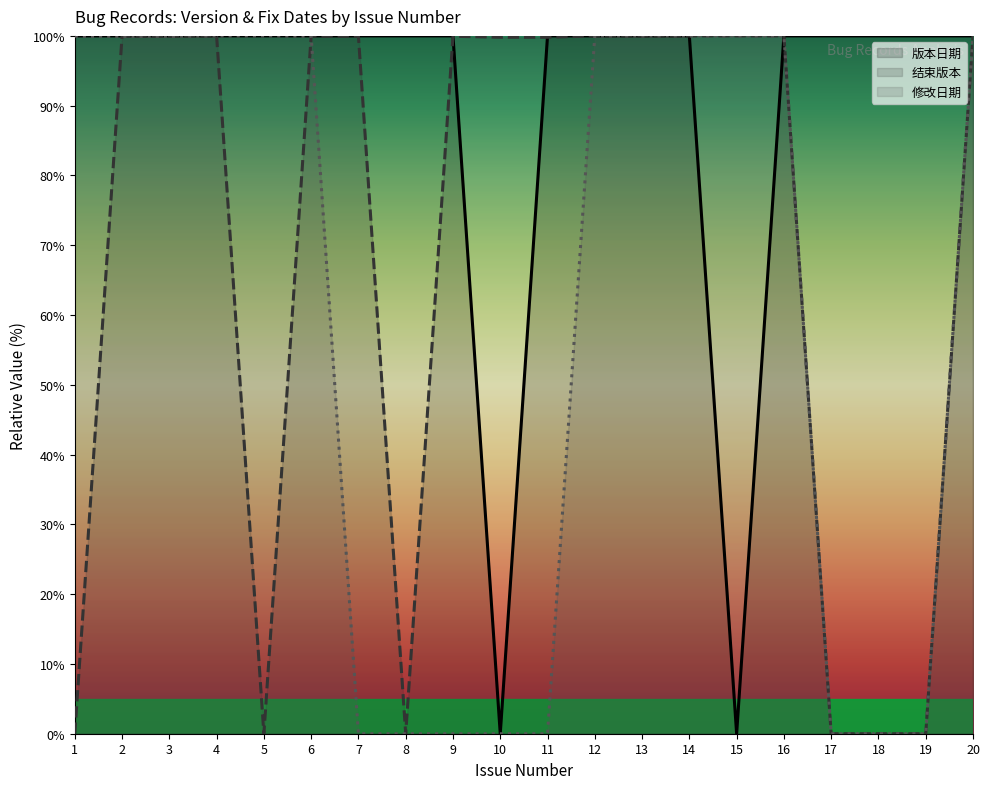

How many values in the 修改日期 series exceed 99?

12